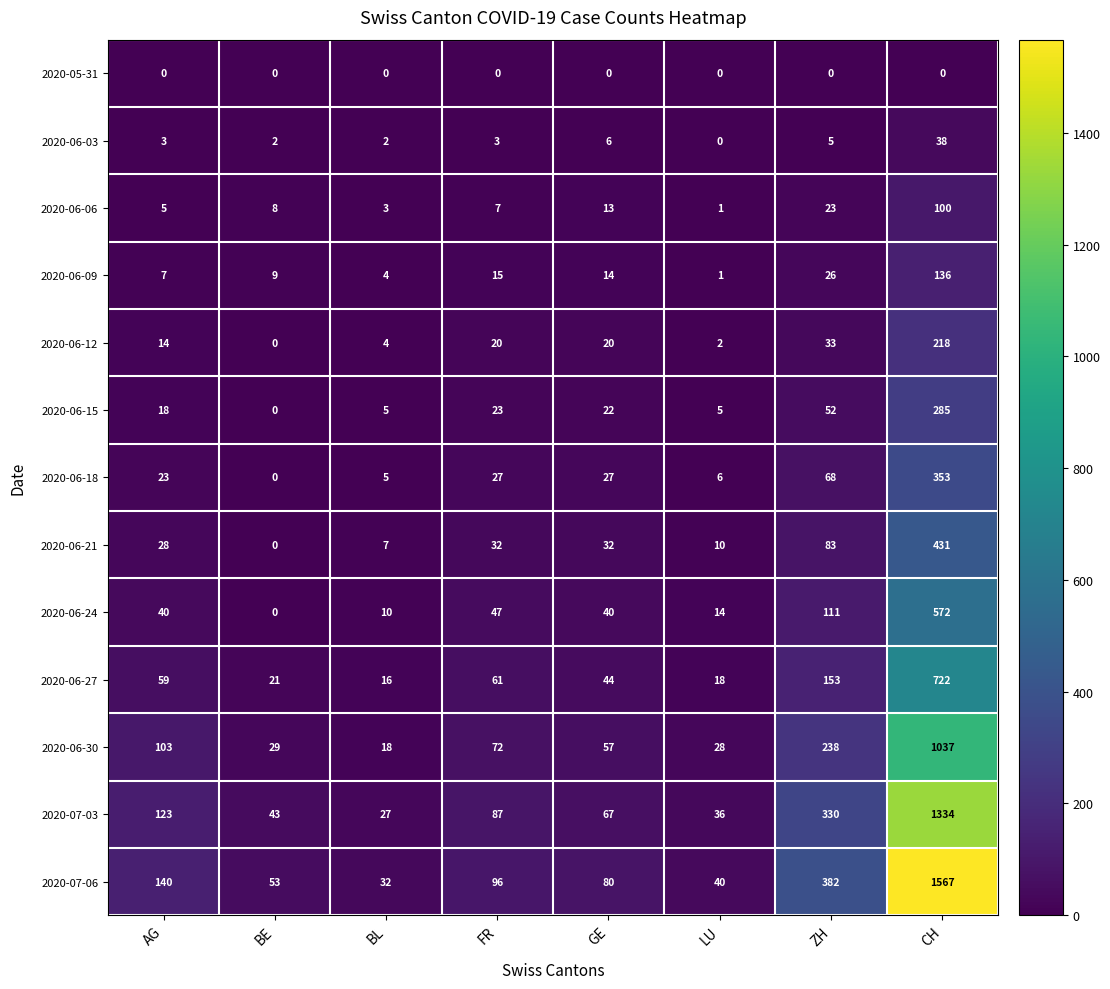

The 2020-06-27 series shows 153 at ZH. True or false?

True